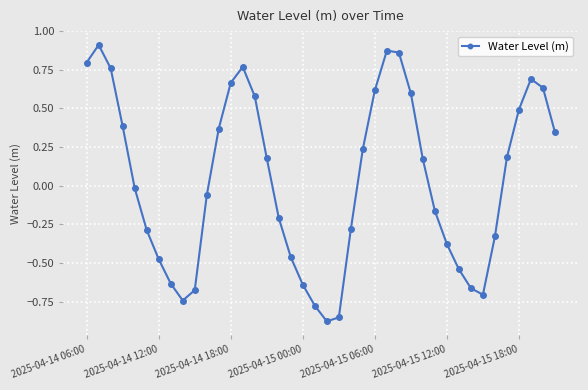

What is the value of the 37th point from the left?

0.5